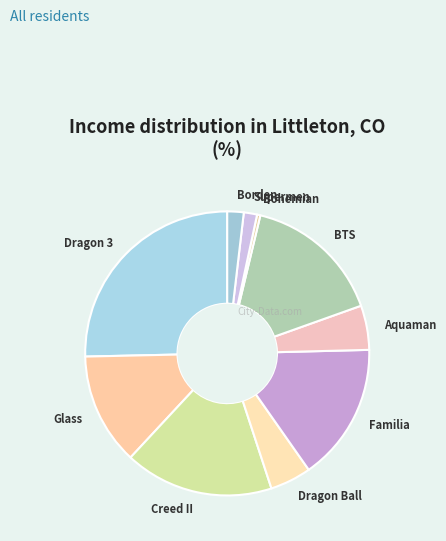

Count the number of slices in the pie.

10